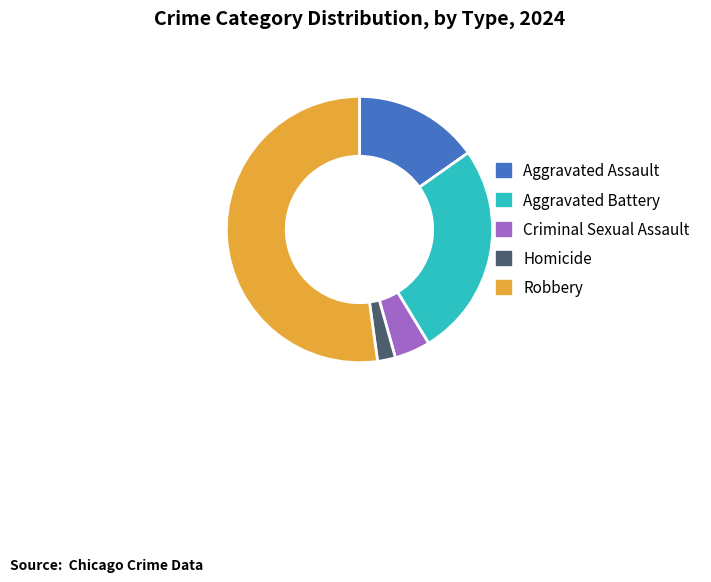

Between Robbery and Aggravated Battery, which is larger?

Robbery